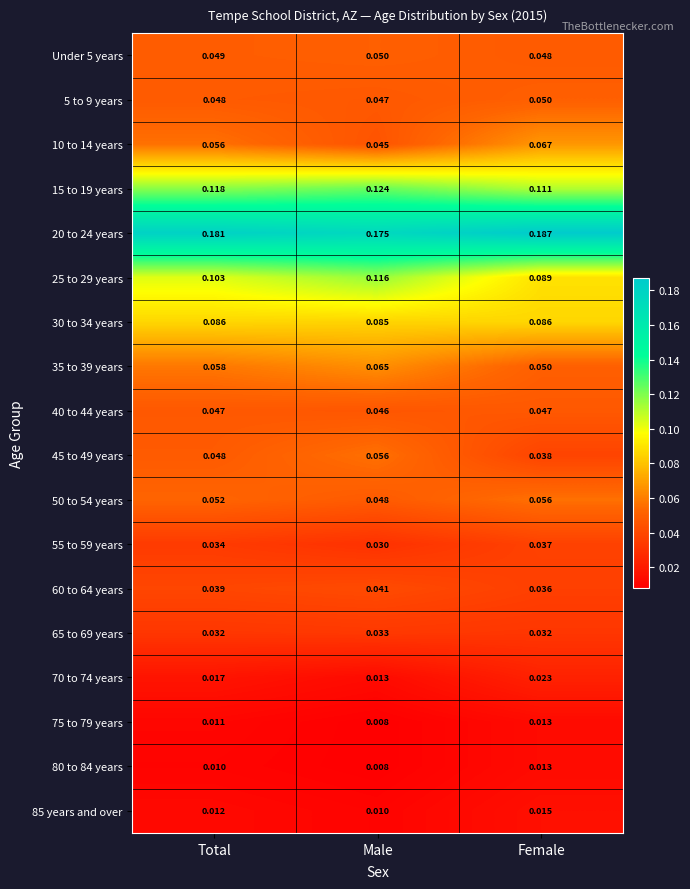

What is the total value across all series at Male?

1.0